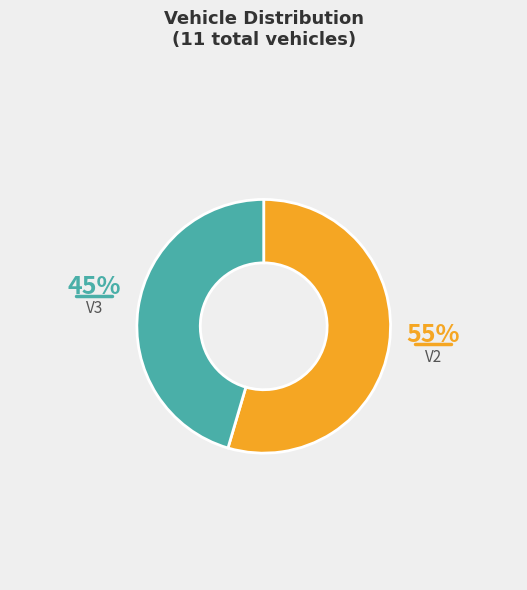

What is the smallest slice in the pie chart?

V3